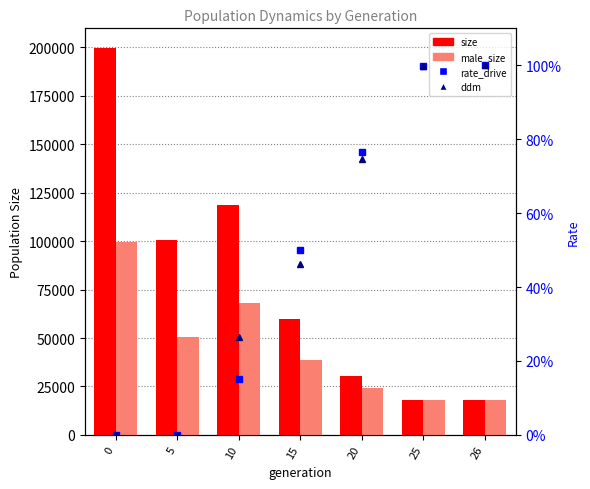

What is the value of the male_size bar at the 5th from the left?

24080.0